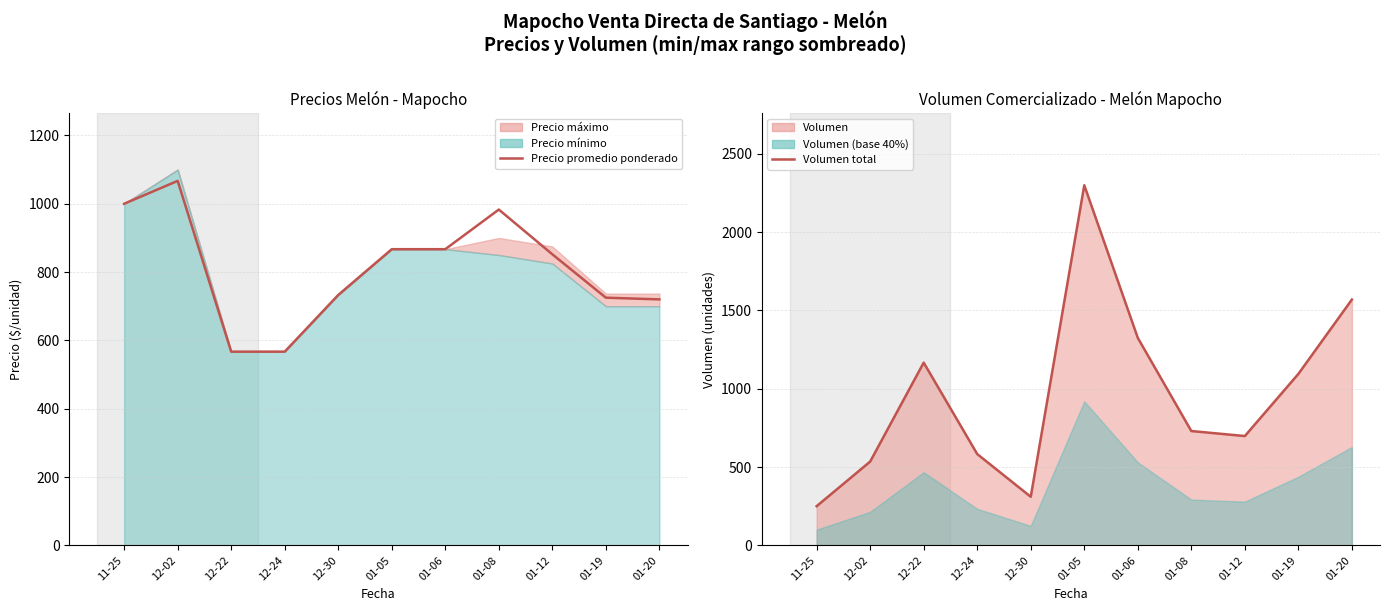

At which category does Precio promedio ponderado reach its first local peak?

12-02